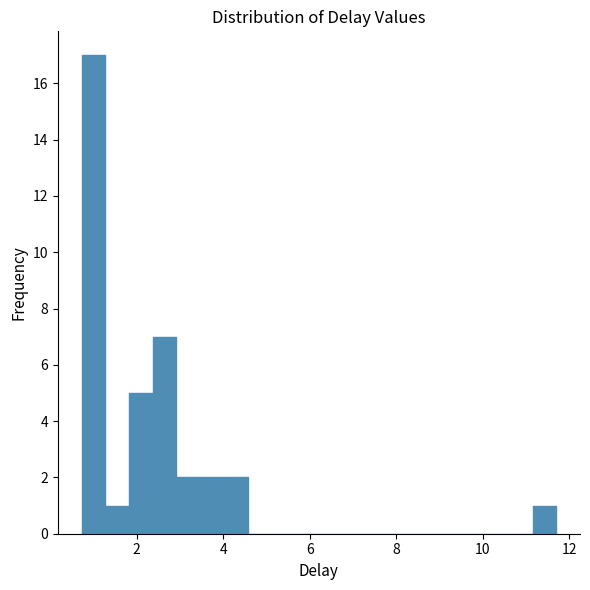

Around what value on the x-axis is the tallest bar? Give the approximate position of its centre, as read against the axis.

1.0